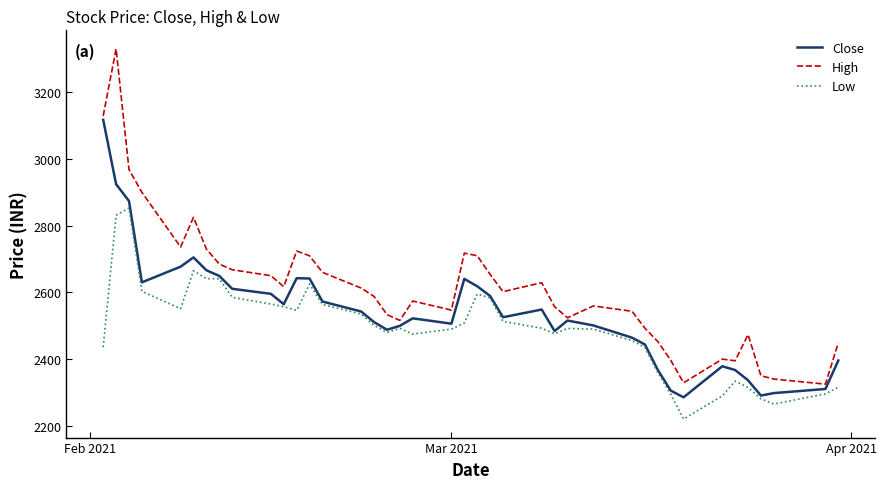

What is the difference between the maximum and minimum values in the High series?

1005.0